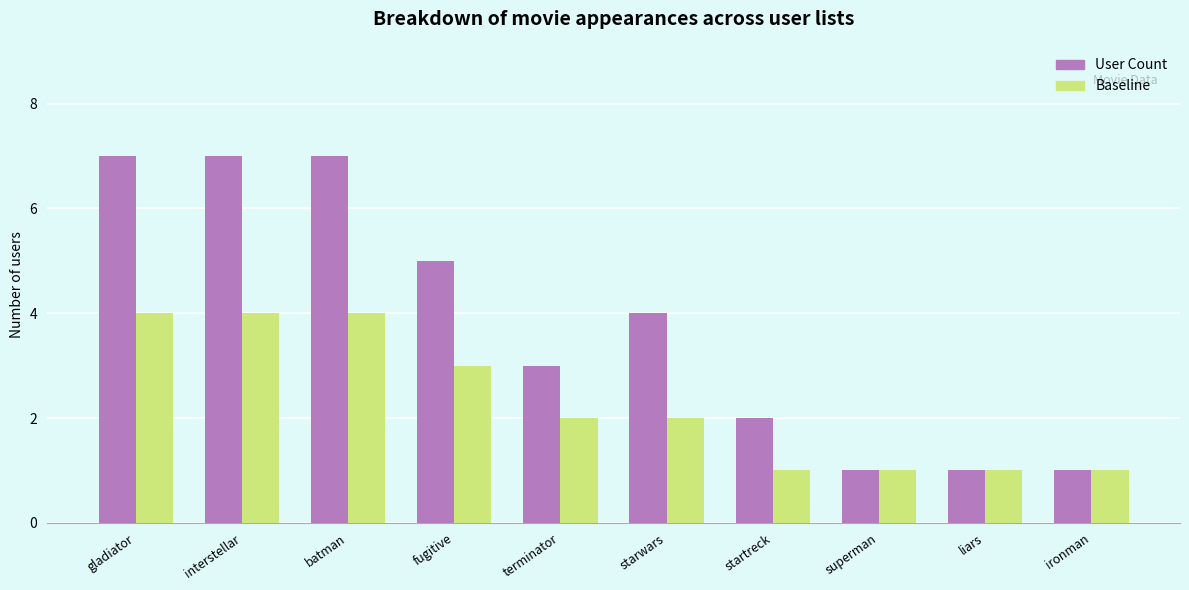

How many groups of bars are there?

10